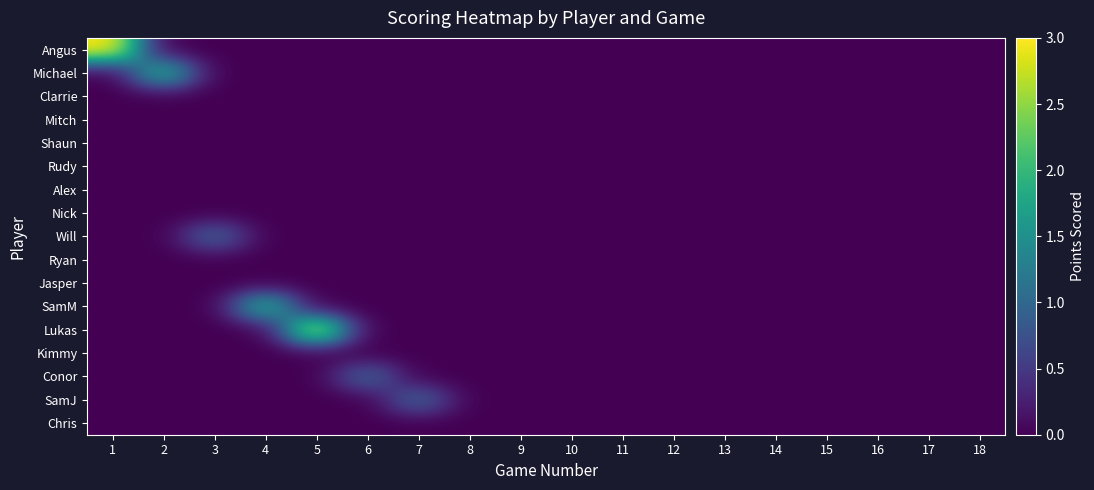

Which series changed the most between 12 and 15?

Angus